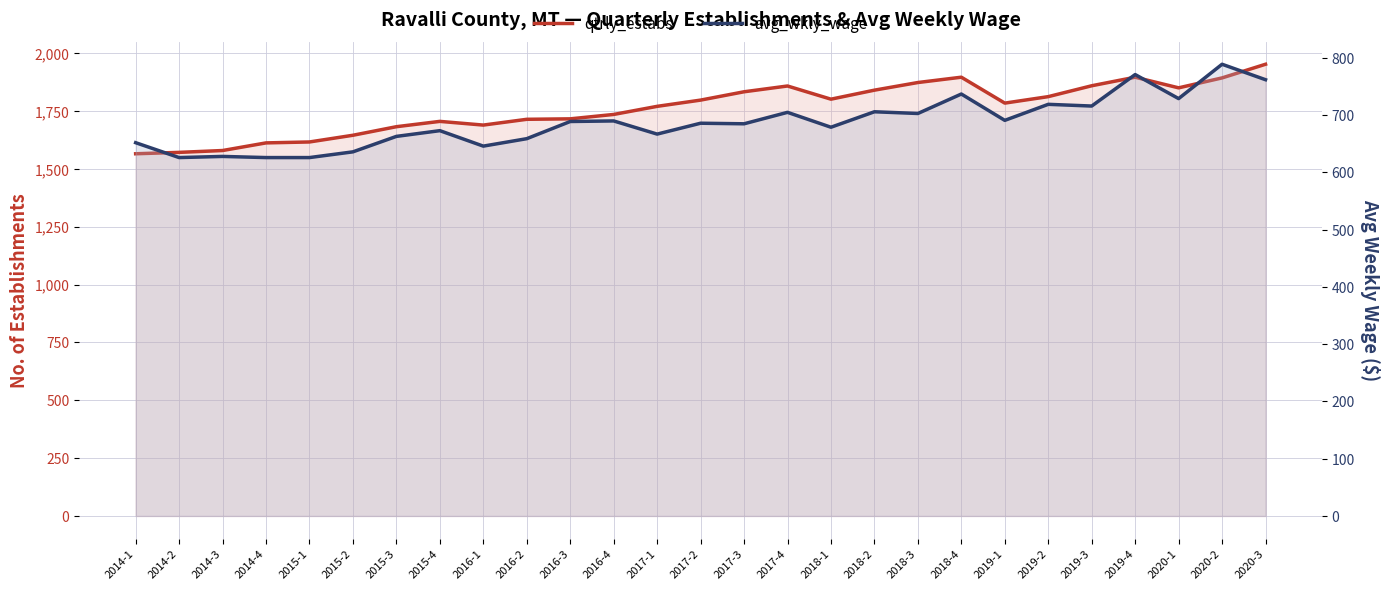

How many lines are shown in the chart?

2